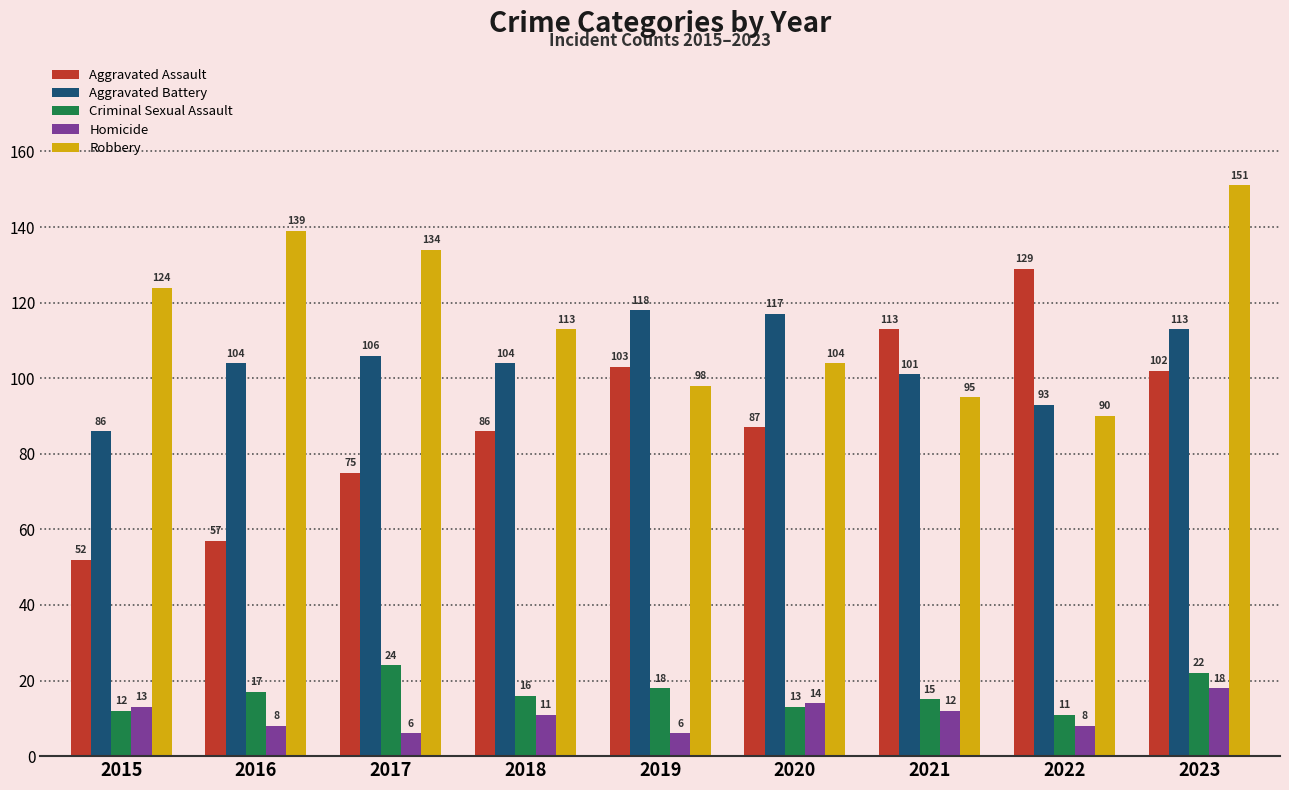

What value does the Homicide series have at 2015?

13